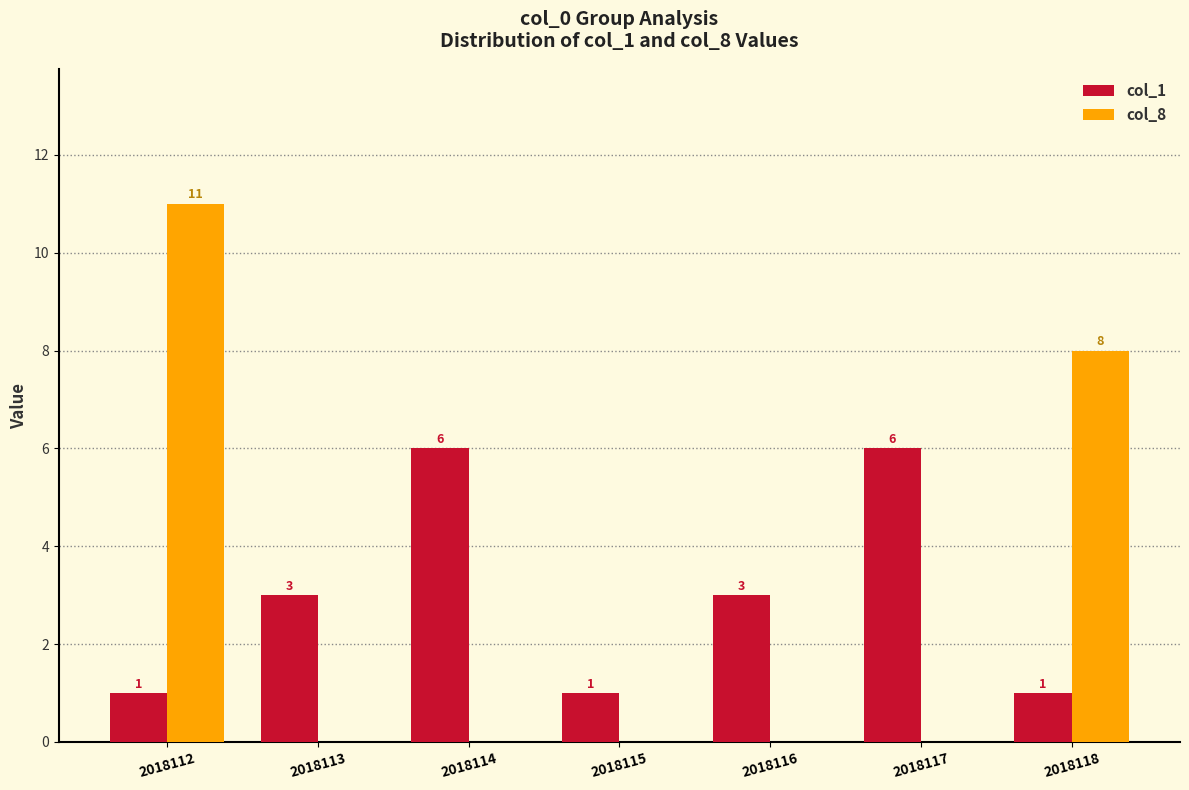

Is the value of col_8 at 2018114 greater than the value of col_1 at 2018114?

No